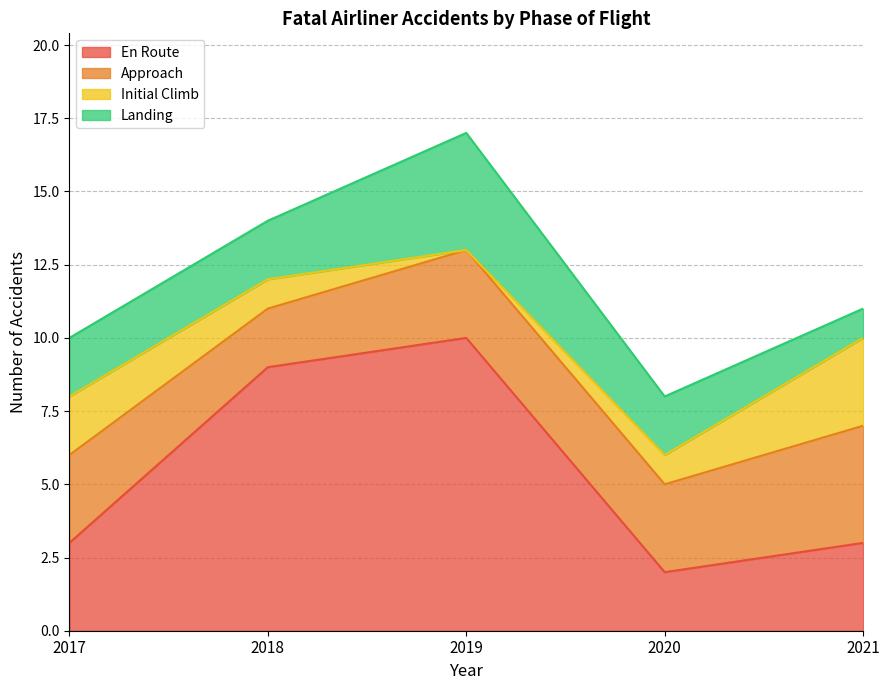

List the labels in order of En Route value, largest first.

2019, 2018, 2017, 2021, 2020